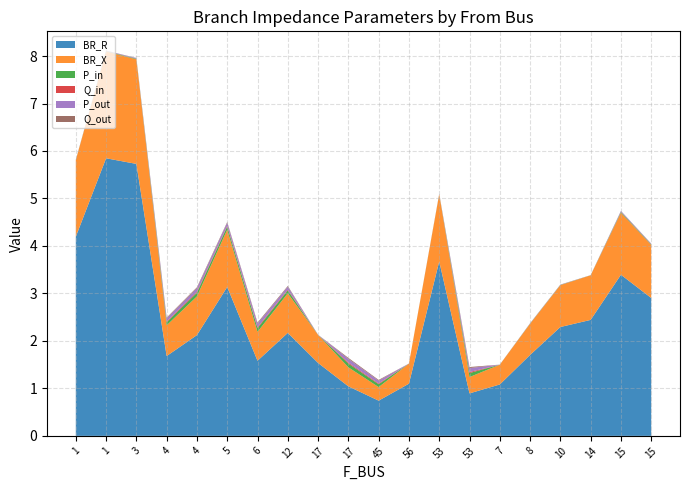

Reading left to right, what are all the values shown in this chart?

BR_R: 4.2	5.8	5.7	1.7	2.1	3.1	1.6	2.2	1.5	1.0	0.7	1.1	3.7	0.9	1.1	1.7	2.3	2.4	3.4	2.9
BR_X: 1.6	2.2	2.2	0.6	0.8	1.2	0.6	0.8	0.6	0.4	0.3	0.4	1.4	0.3	0.4	0.7	0.9	0.9	1.3	1.1
P_in: 0.0	-0.0	-0.0	0.1	-0.1	0.1	-0.1	0.1	0.0	-0.1	0.1	0.0	0.0	-0.1	-0.0	-0.0	-0.0	-0.0	-0.0	0.0
Q_in: 0.0	-0.0	-0.0	0.0	-0.0	0.0	-0.0	0.0	0.0	-0.0	0.0	0.0	0.0	-0.0	-0.0	-0.0	-0.0	-0.0	-0.0	0.0
P_out: -0.0	0.0	0.0	-0.1	0.1	-0.1	0.1	-0.1	-0.0	0.1	-0.1	-0.0	-0.0	0.1	0.0	0.0	0.0	0.0	0.0	-0.0
Q_out: -0.0	0.0	0.0	-0.0	0.0	-0.0	0.0	-0.0	-0.0	0.0	-0.0	-0.0	-0.0	0.0	0.0	0.0	0.0	0.0	0.0	-0.0